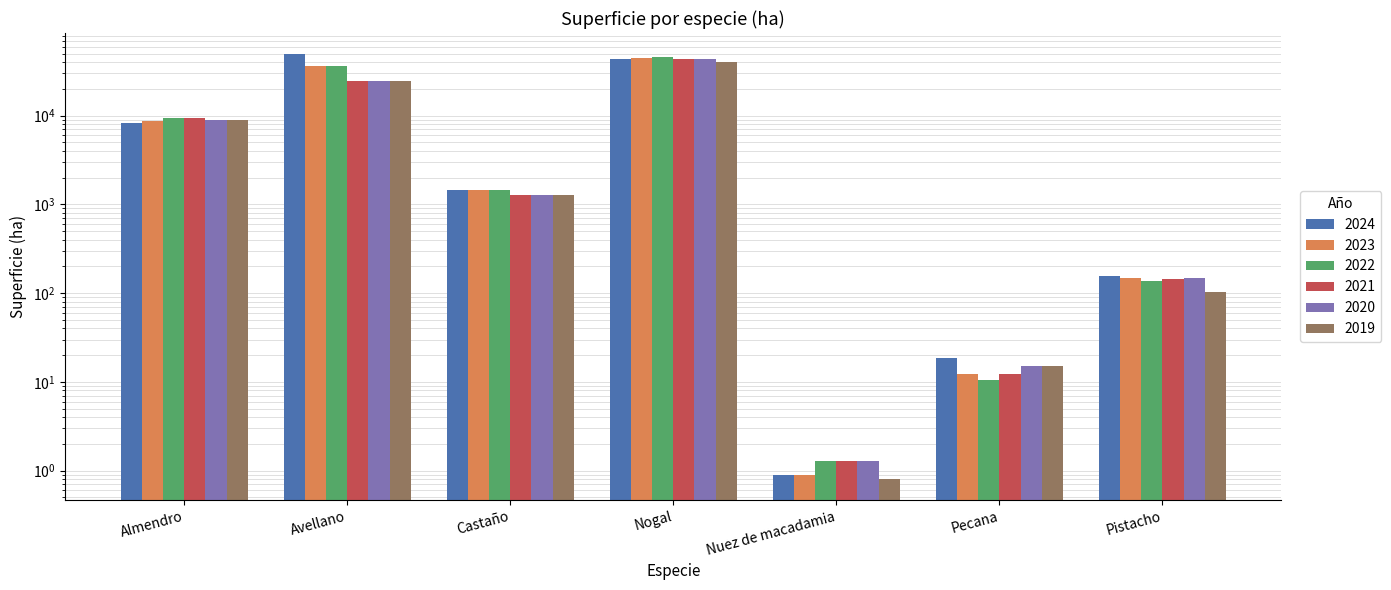

Are the bars horizontal?

No